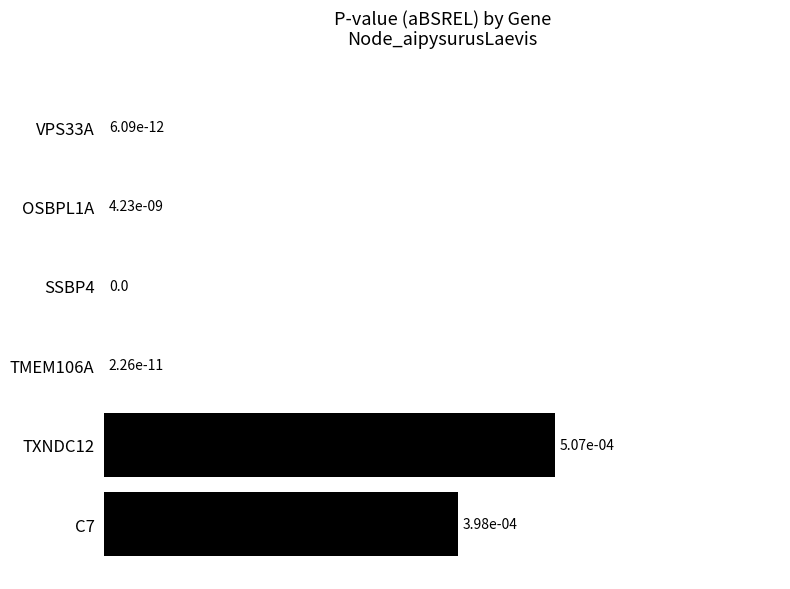

True or false: the data shows 0.0 at C7.

True